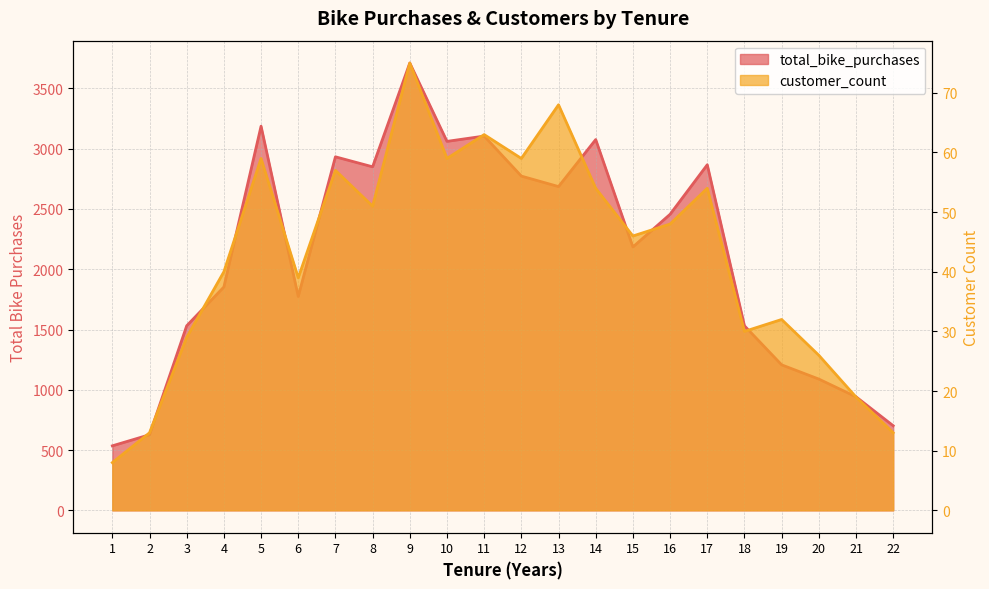

Reading left to right, extract all data points from this chart.

total_bike_purchases: 1=535	2=627	3=1531	4=1853	5=3187	6=1774	7=2933	8=2850	9=3711	10=3061	11=3105	12=2773	13=2686	14=3076	15=2185	16=2456	17=2867	18=1531	19=1207	20=1089	21=942	22=702
customer_count: 1=8	2=13	3=29	4=40	5=59	6=39	7=57	8=51	9=75	10=59	11=63	12=59	13=68	14=54	15=46	16=48	17=54	18=30	19=32	20=26	21=19	22=13